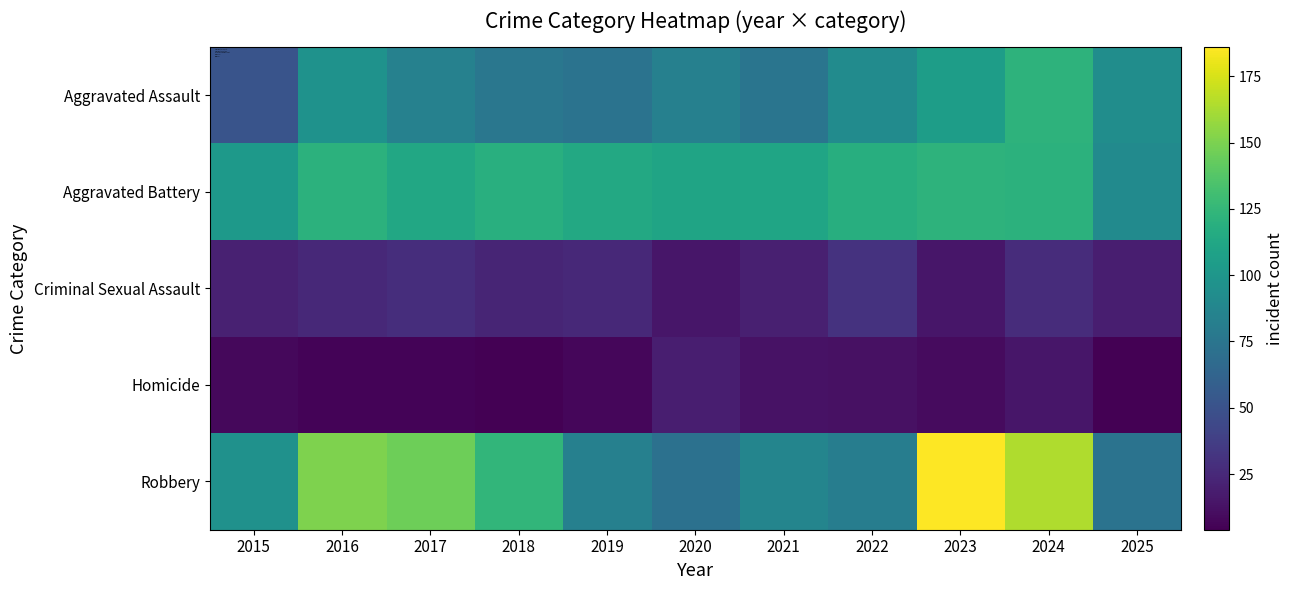

Between 2015 and 2021, which series saw the biggest shift?

Aggravated Assault